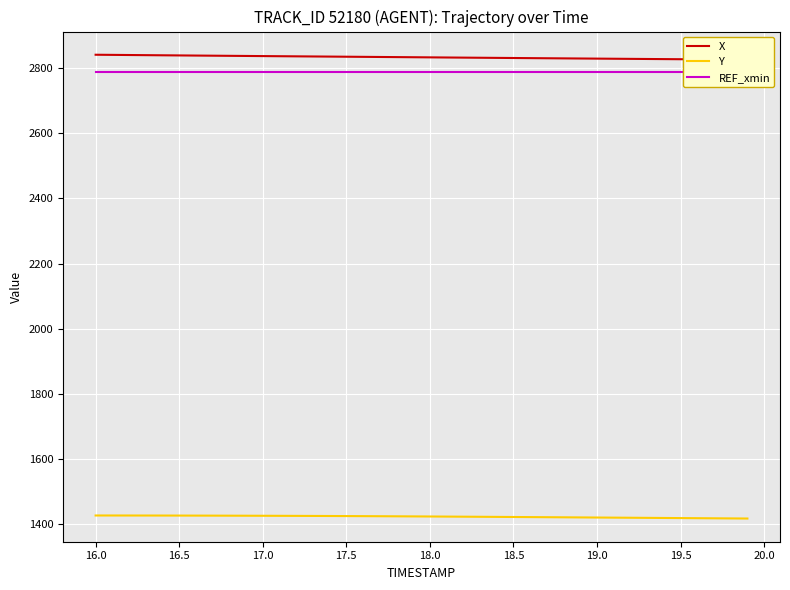

At how many categories does at least one series exceed 2024?

40